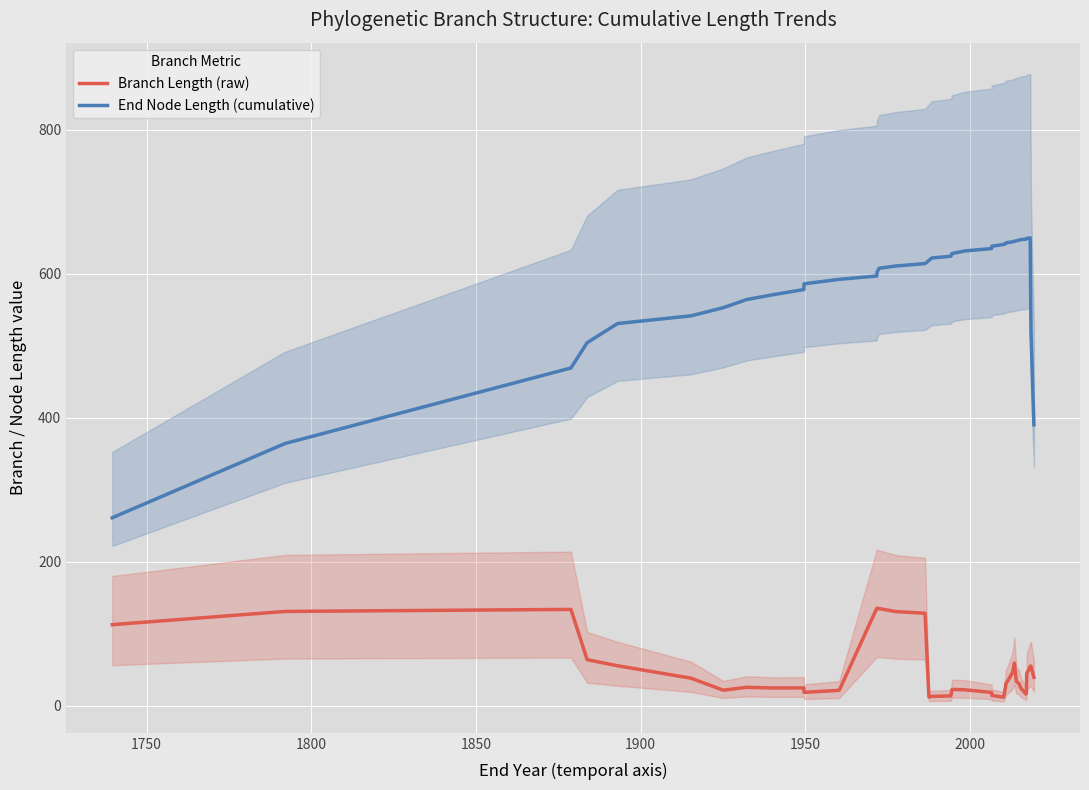

What is the difference between the second highest and second lowest values in the Branch Length (raw) series?

123.3